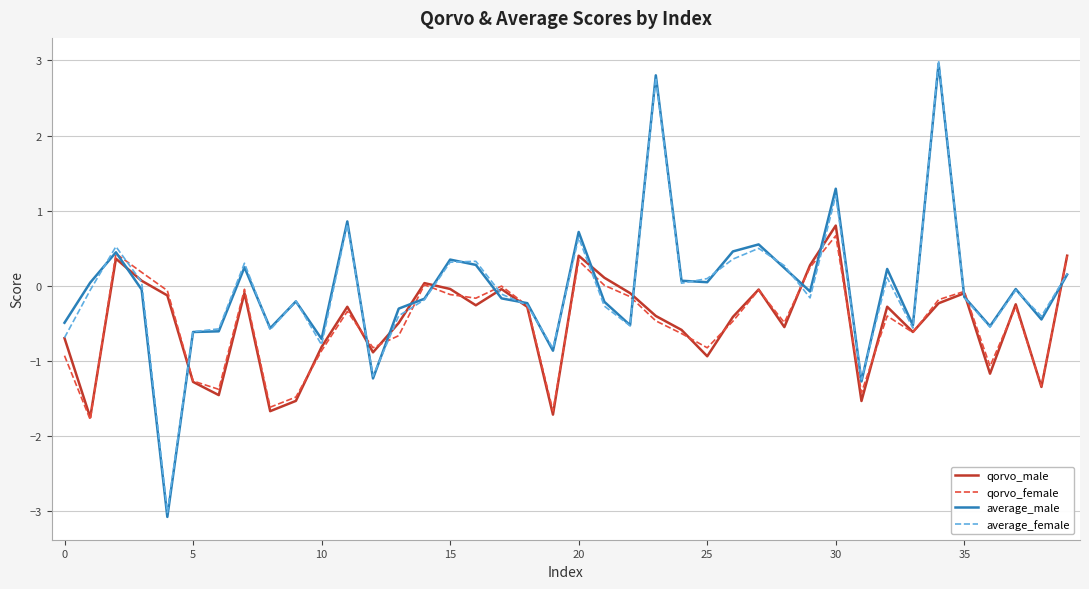

What is the lowest value of the qorvo_male series?

-1.8